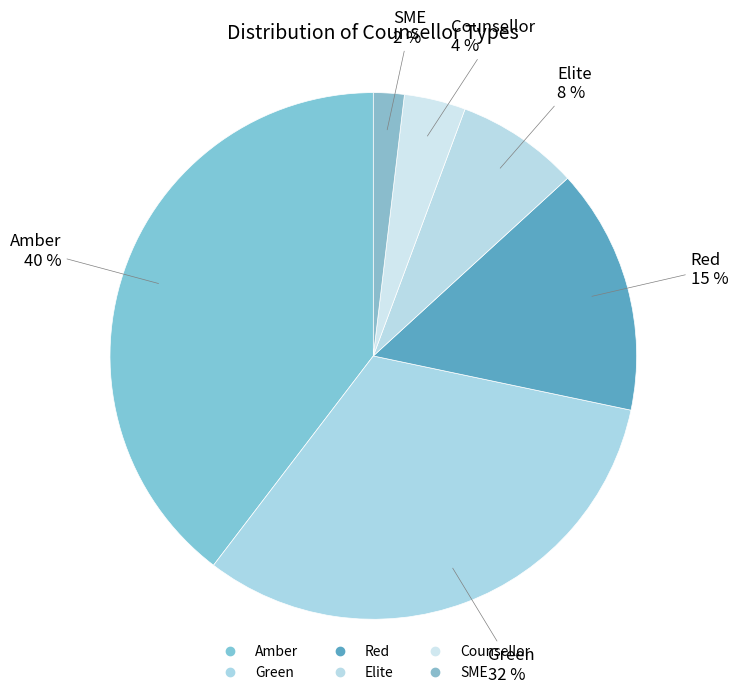

Rank the categories by value from highest to lowest.

Amber, Green, Red, Elite, Counsellor, SME